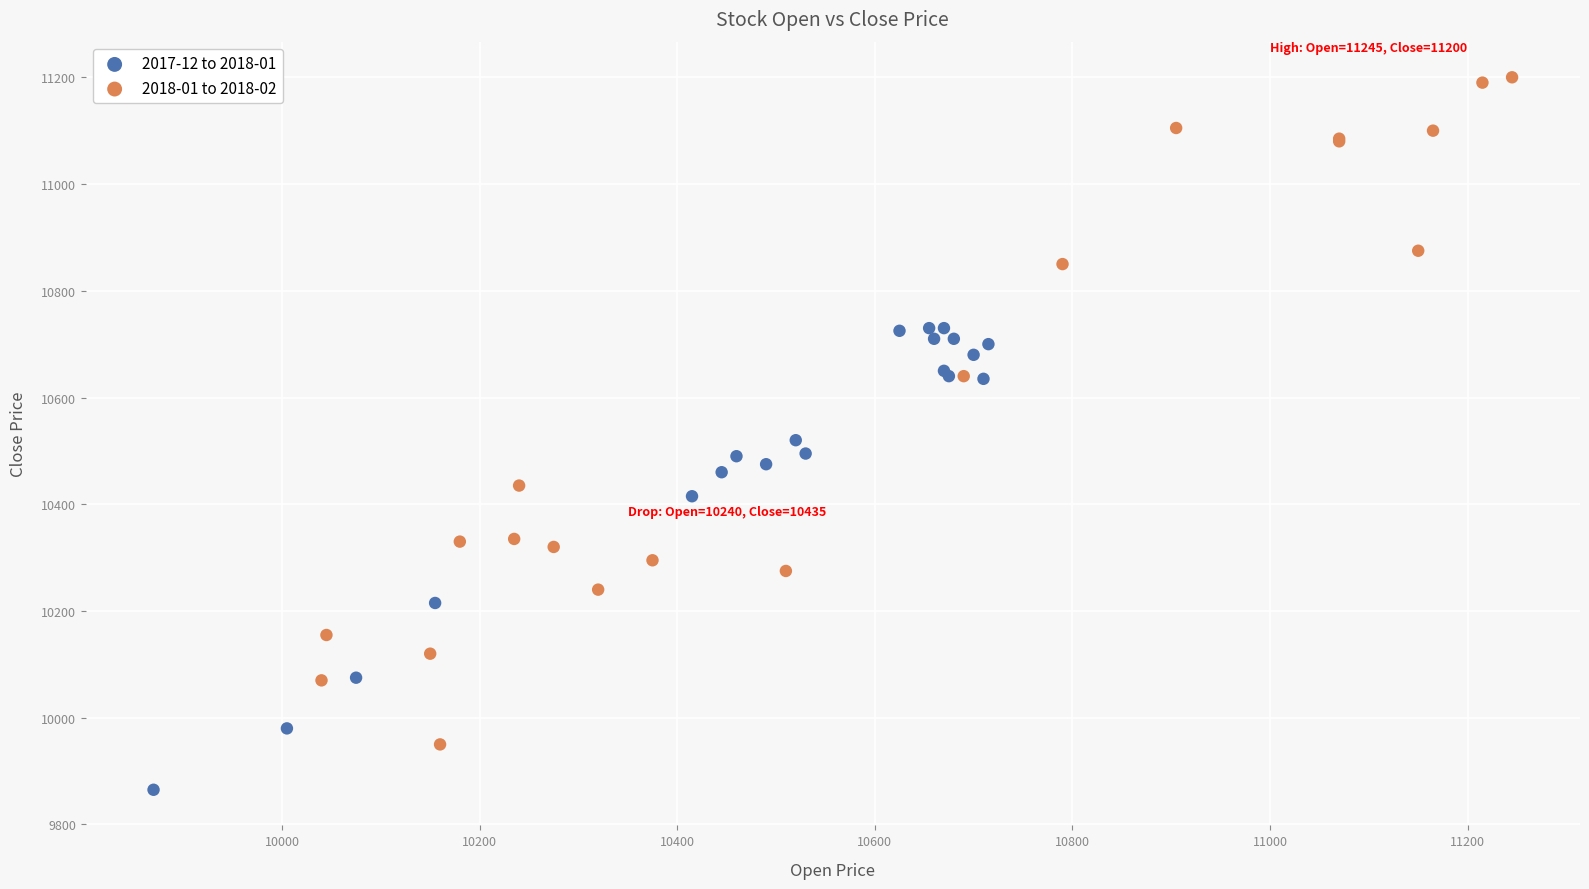

What are all the series names shown in the legend?

2017-12 to 2018-01, 2018-01 to 2018-02